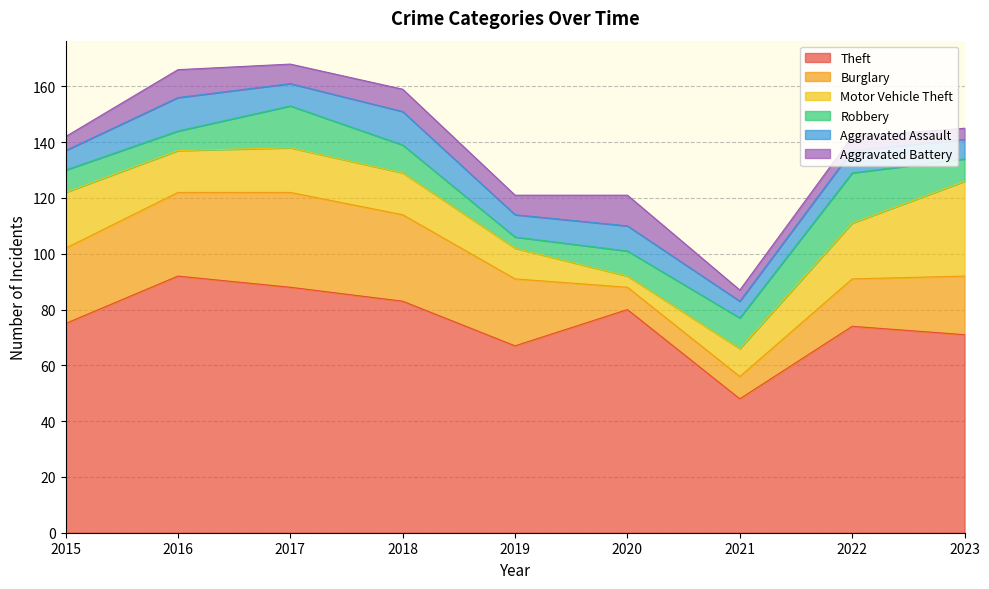

How many categories are shown in the chart?

9